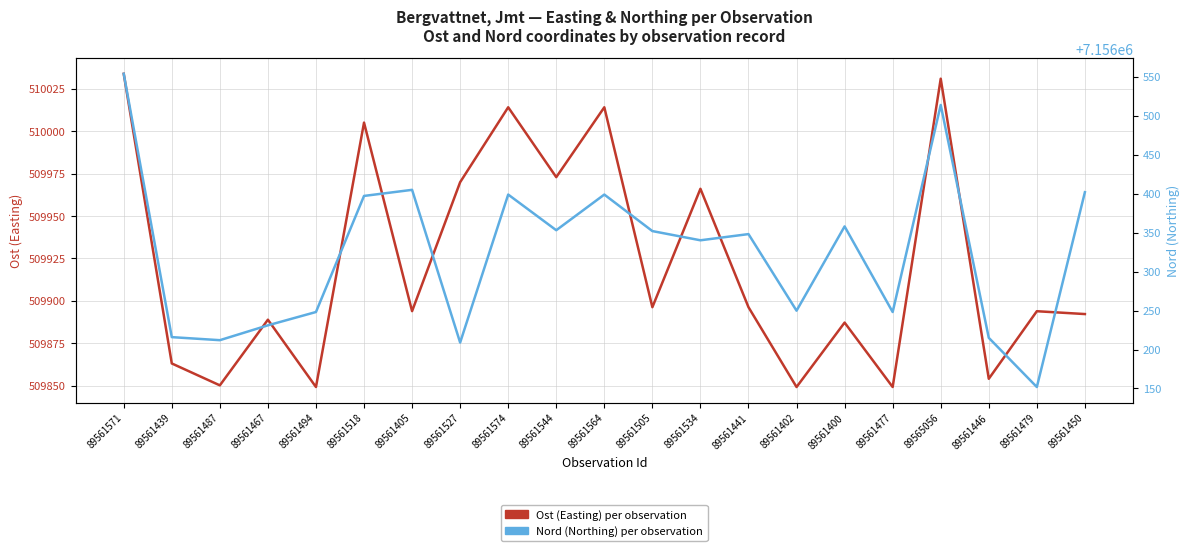

What position from the left is 89561544?

10